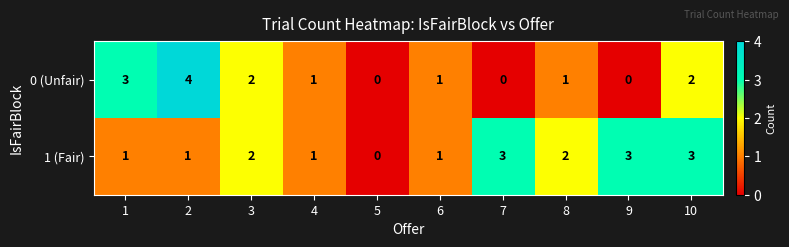

At which label does 1 (Fair) reach its minimum?

5